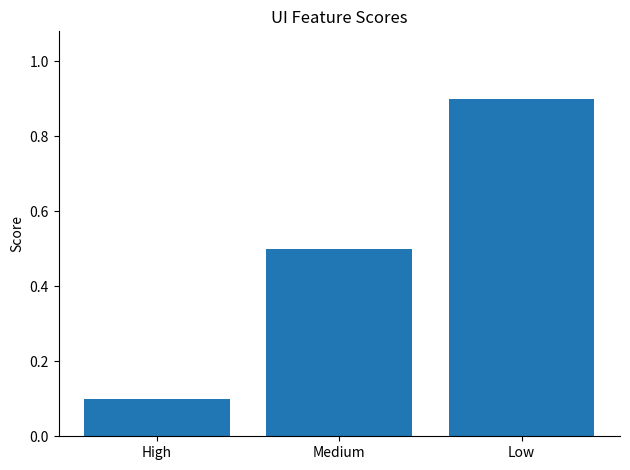

Reading left to right, extract all data points from this chart.

High=0.1	Medium=0.5	Low=0.9